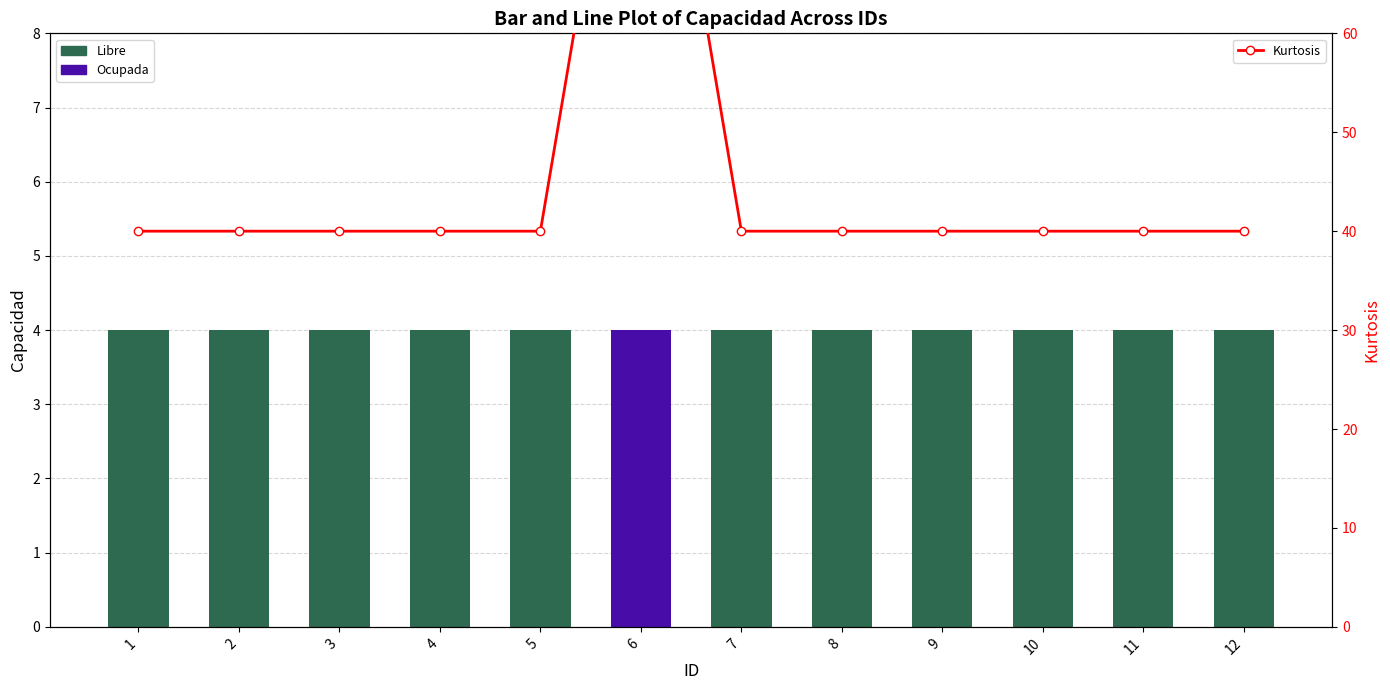

Rank the categories by value from lowest to highest.

1, 2, 3, 4, 5, 7, 8, 9, 10, 11, 12, 6